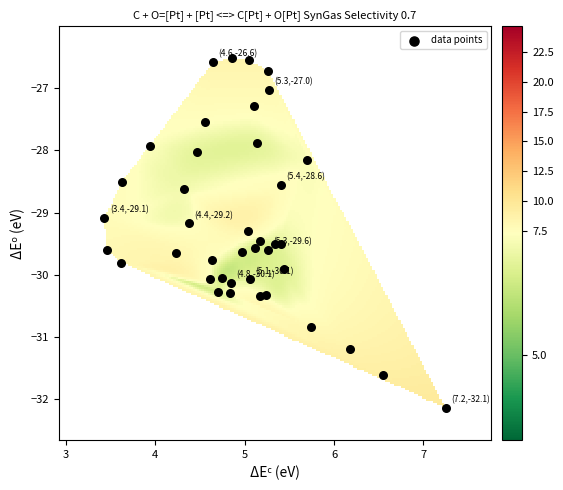

What Y value in the scatter plot is closest to -29?

-29.1